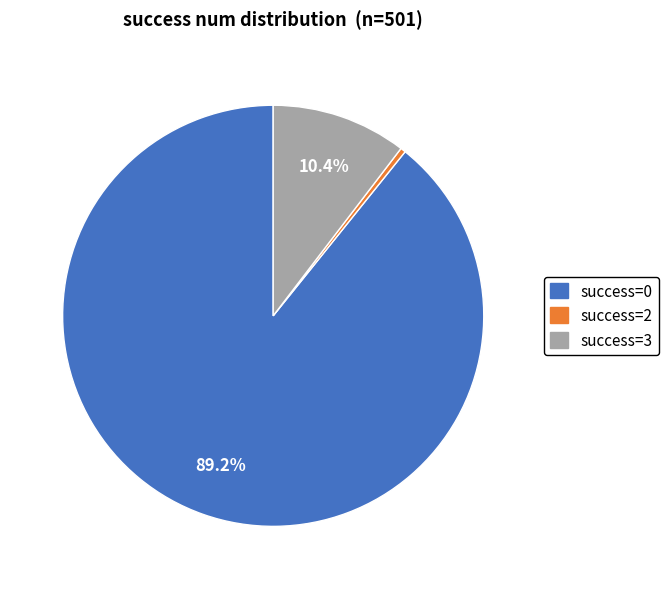

Count the number of slices in the pie.

3